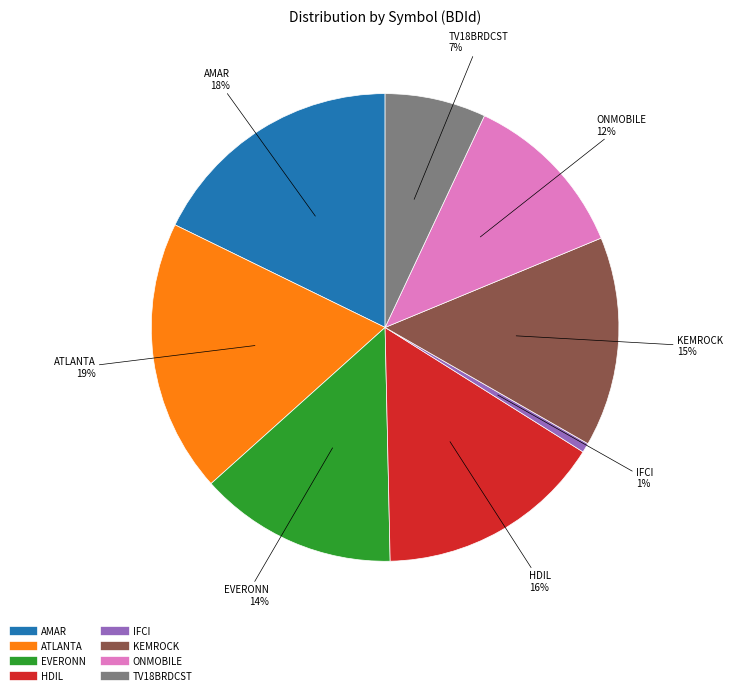

How many segments does this pie chart have?

8